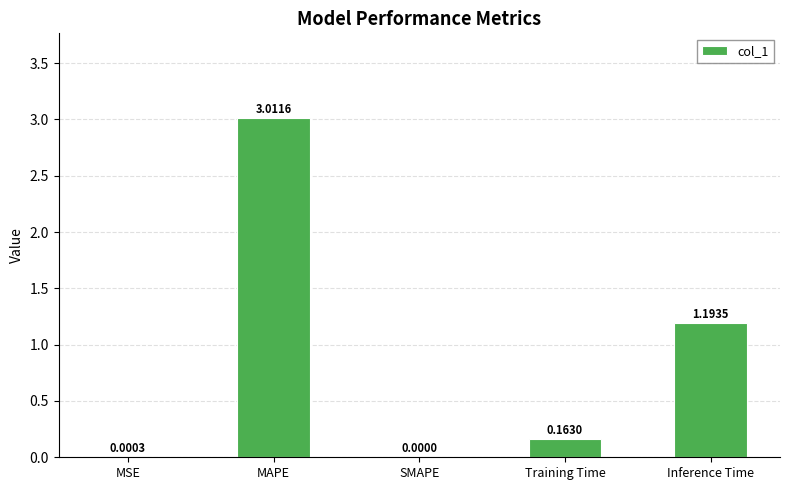

True or false: the data shows 0.0 at MSE.

True